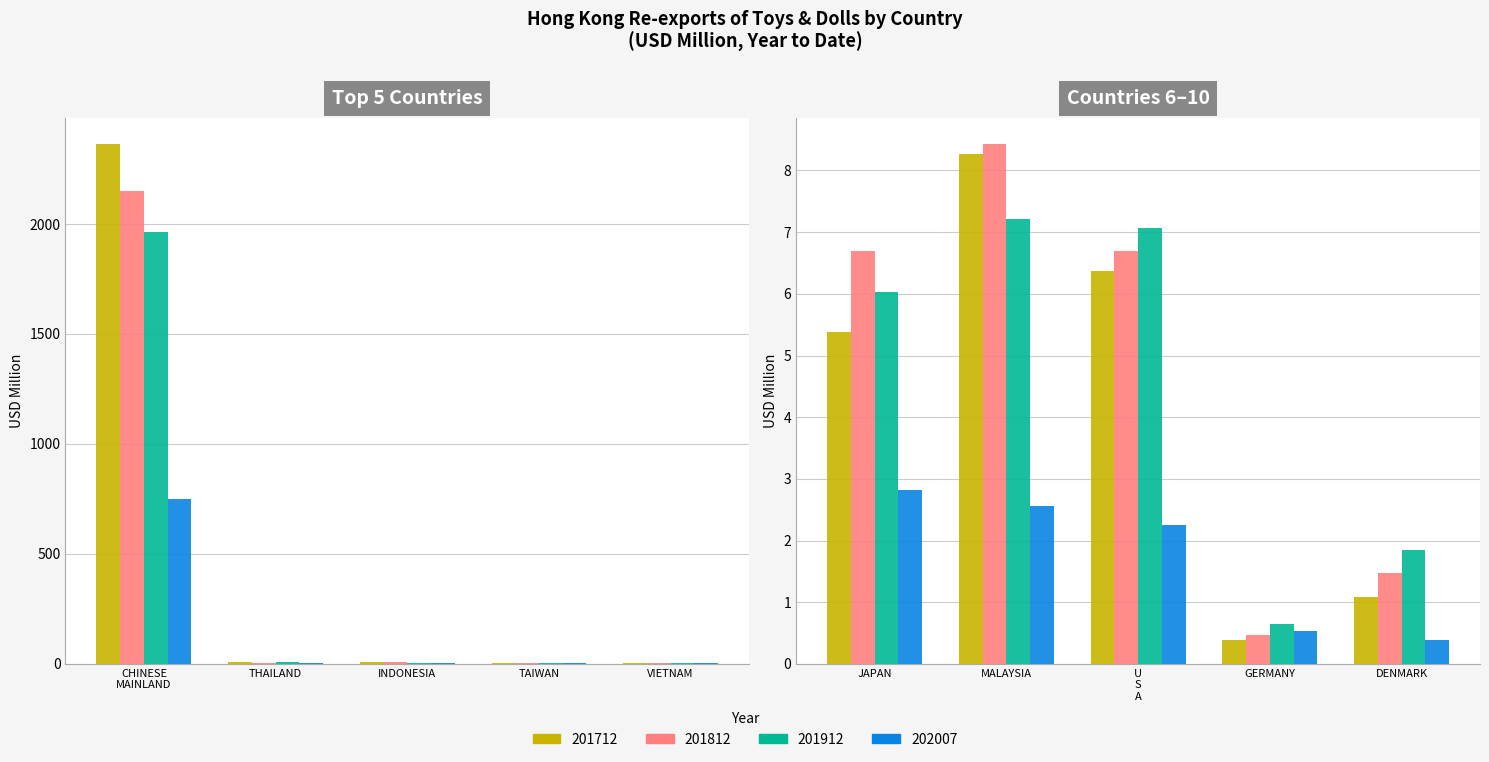

Which category has the highest value in the 201912 series?

CHINESE MAINLAND